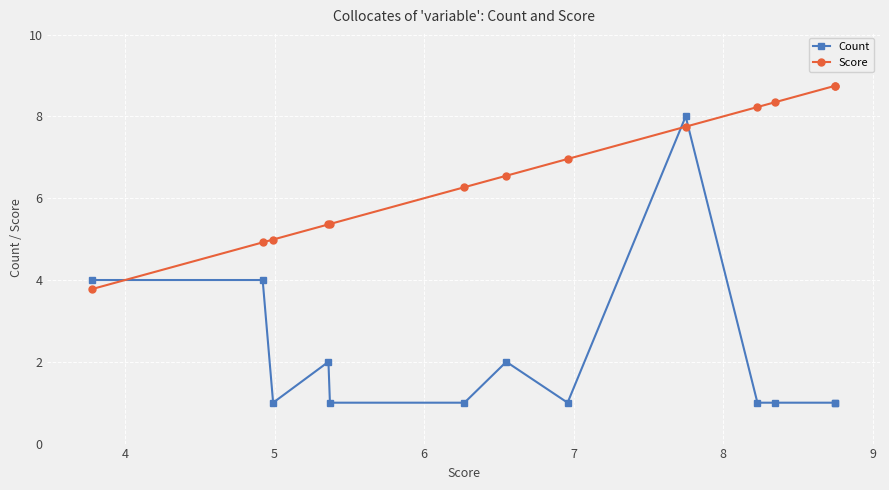

How many categories are shown in the chart?

13